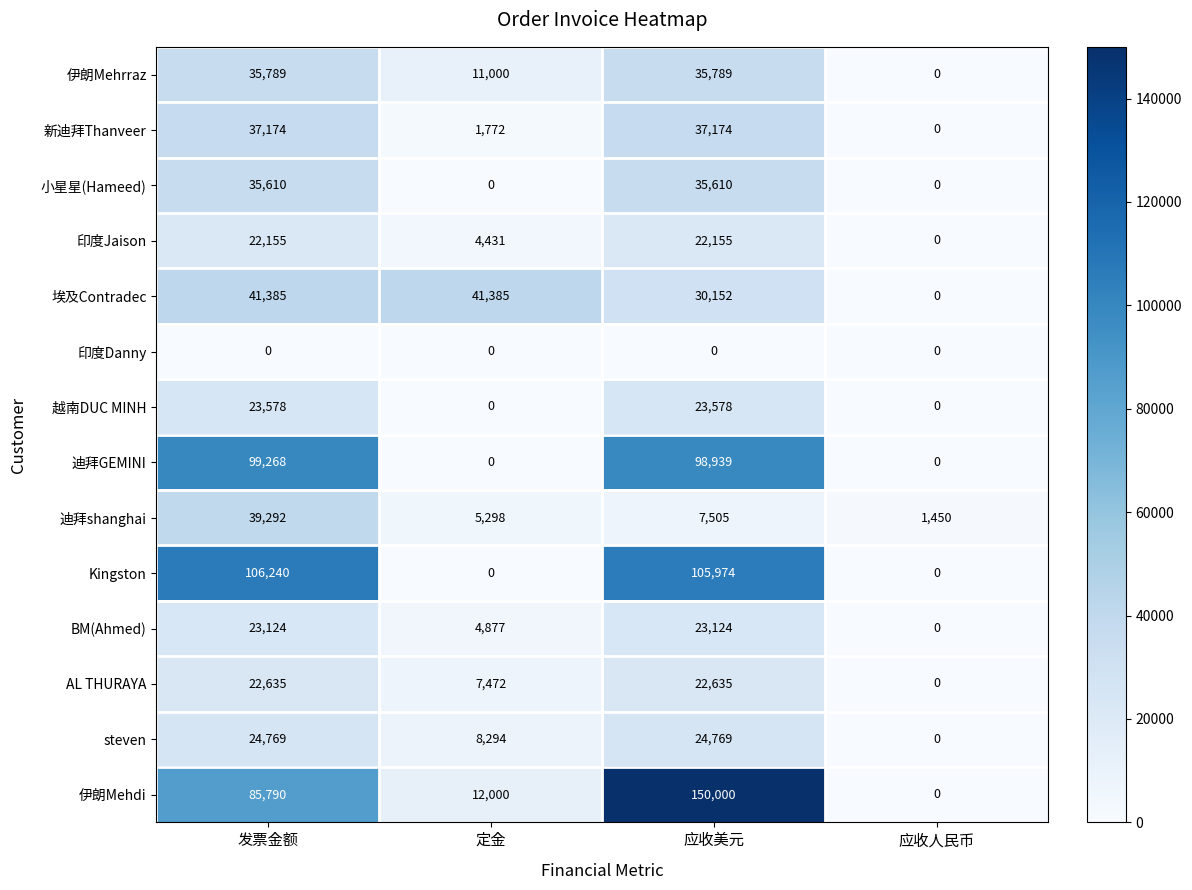

Which series has the largest total across all categories?

伊朗Mehdi